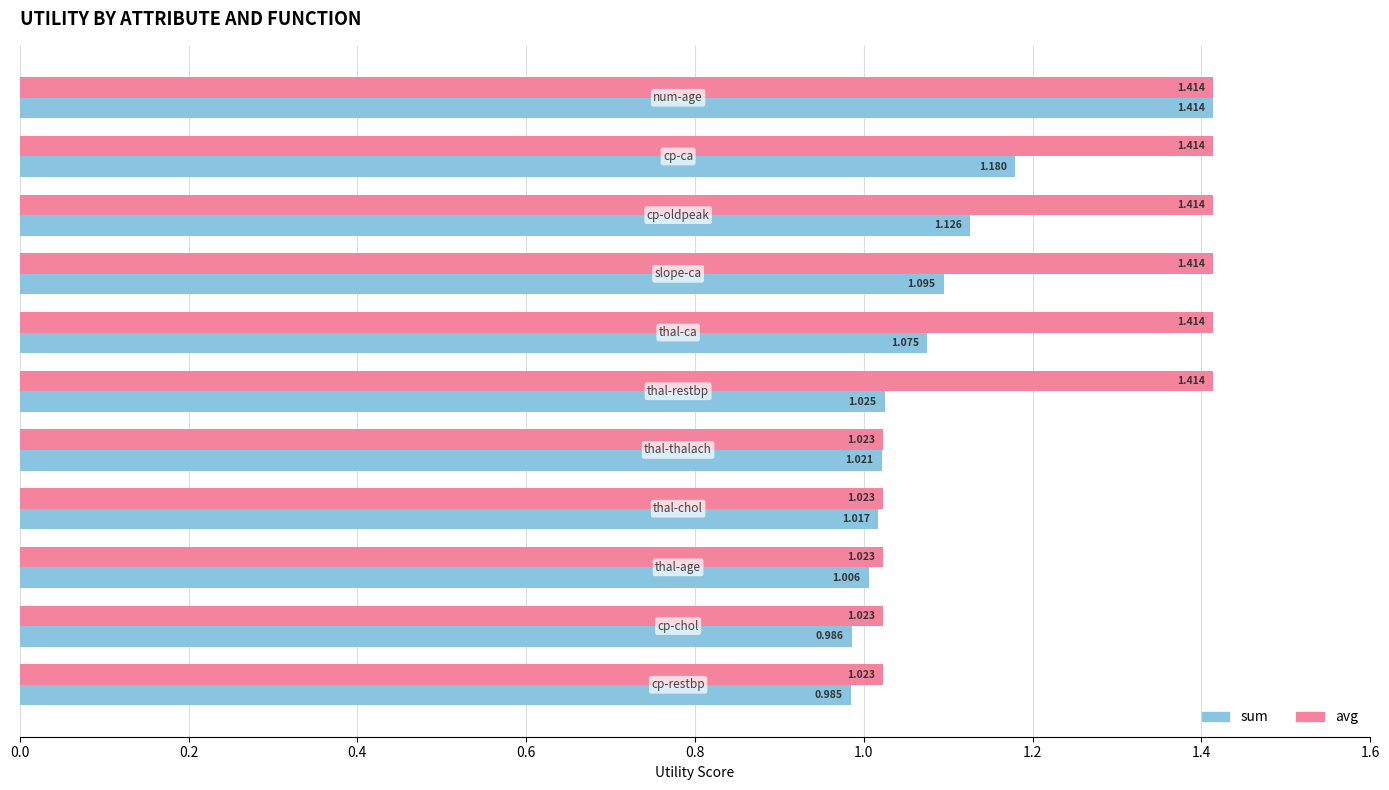

List the series in order of their overall mean, lowest first.

sum, avg